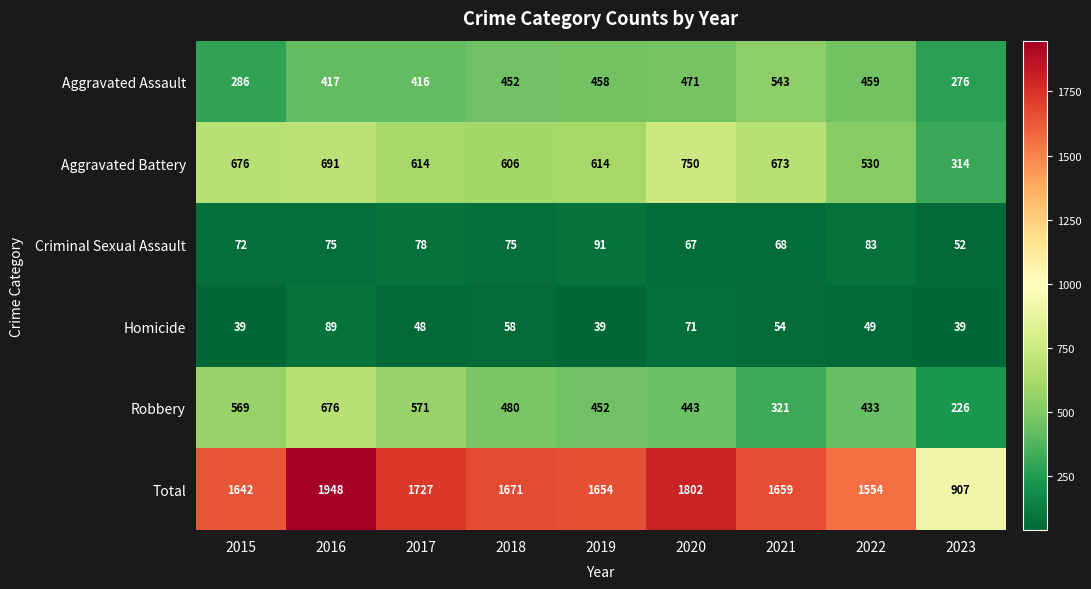

At which label does Total first exceed 1659?

2016